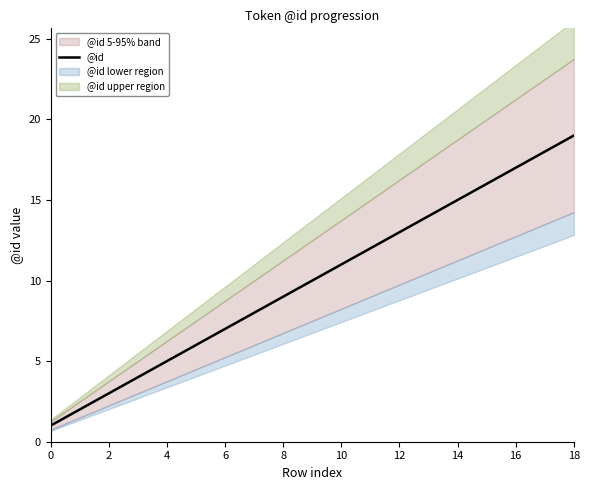

The chart shows a value of 11 at 12. True or false?

False